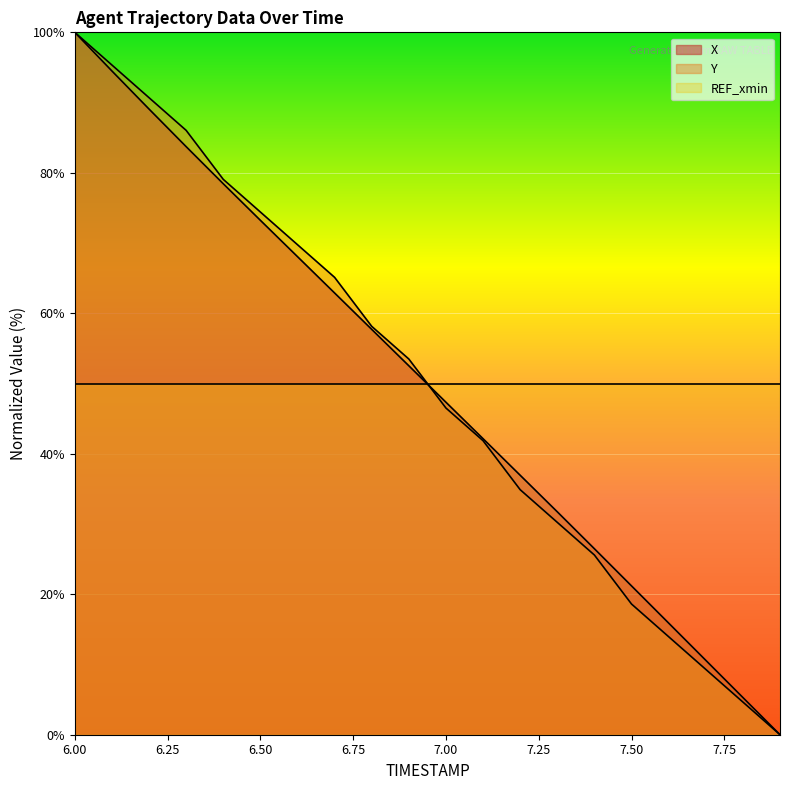

Reading left to right, what are all the values shown in this chart?

X: 6.0=100.0	6.1=94.5	6.2=89.1	6.3=83.7	6.4=78.4	6.5=73.2	6.6=68.1	6.7=62.9	6.8=57.7	6.9=52.5	7.0=47.3	7.1=42.1	7.2=36.9	7.3=31.7	7.4=26.5	7.5=21.2	7.6=15.9	7.7=10.6	7.8=5.3	7.9=0.0
Y: 6.0=100.0	6.1=95.3	6.2=90.7	6.3=86.0	6.4=79.1	6.5=74.4	6.6=69.8	6.7=65.1	6.8=58.1	6.9=53.5	7.0=46.5	7.1=41.9	7.2=34.9	7.3=30.2	7.4=25.6	7.5=18.6	7.6=14.0	7.7=9.3	7.8=4.7	7.9=0.0